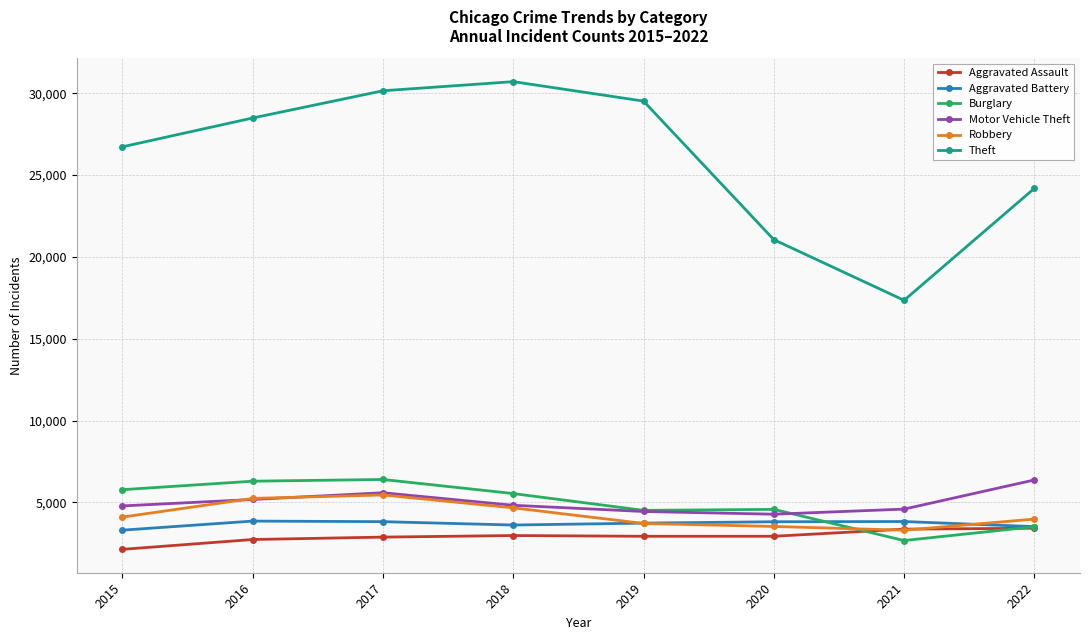

The value of Robbery at 2015 is 1024. True or false?

False